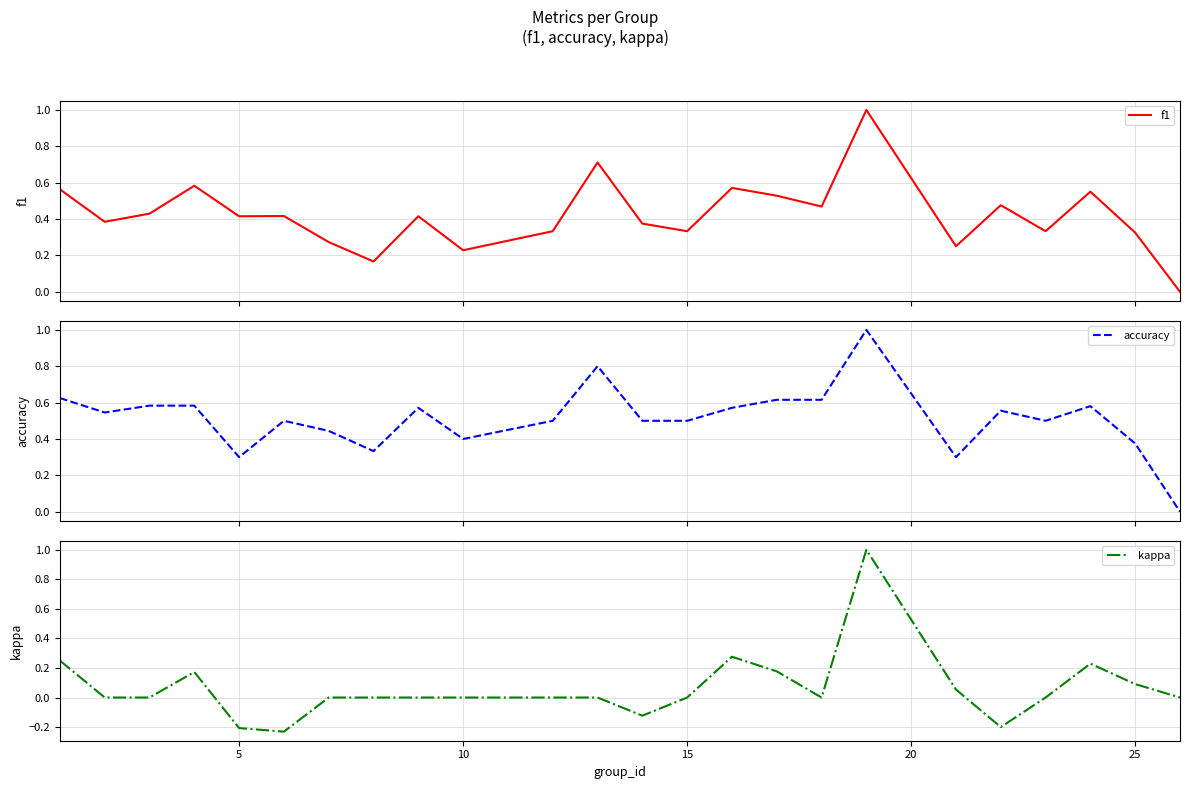

Count the f1 values in the range 0 to 1.

24